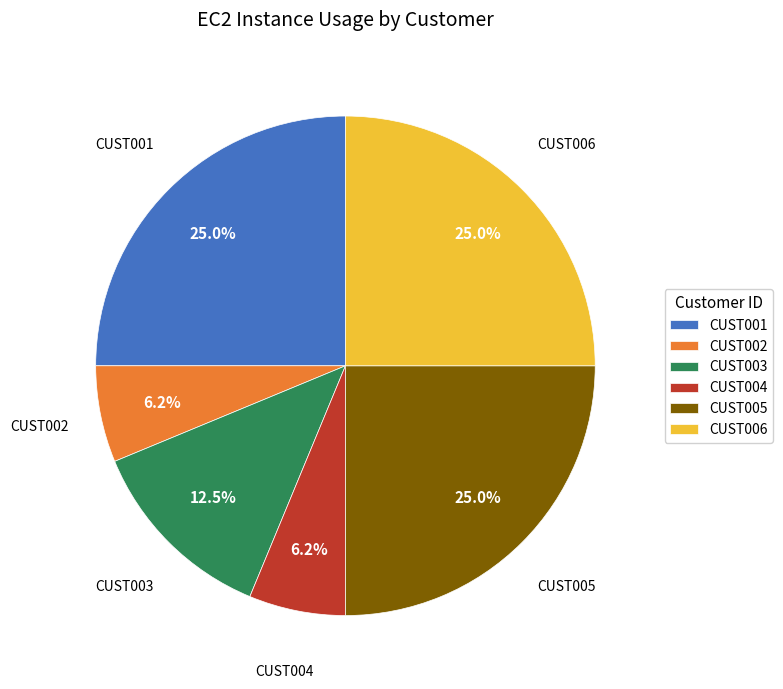

How many segments does this pie chart have?

6